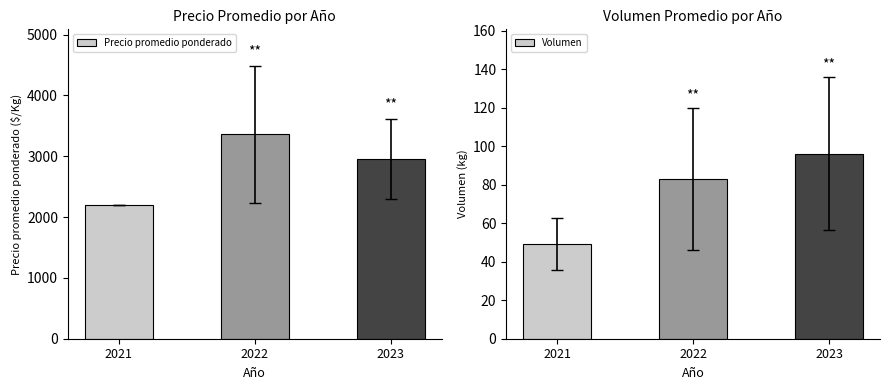

Which series changed the most between 2021 and 2022?

Precio promedio ponderado